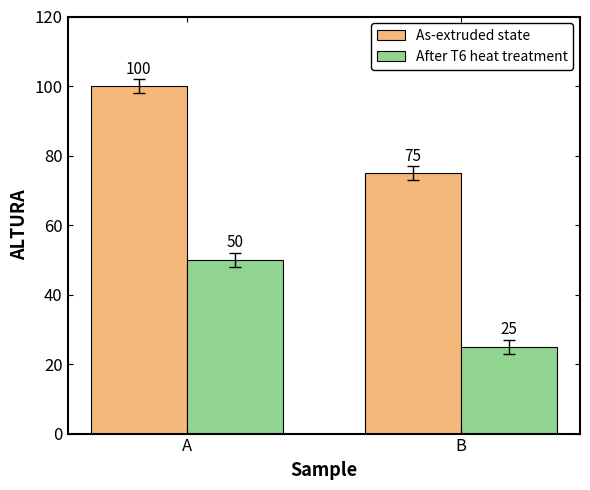

Are the bars grouped side by side (vs. stacked)?

Yes